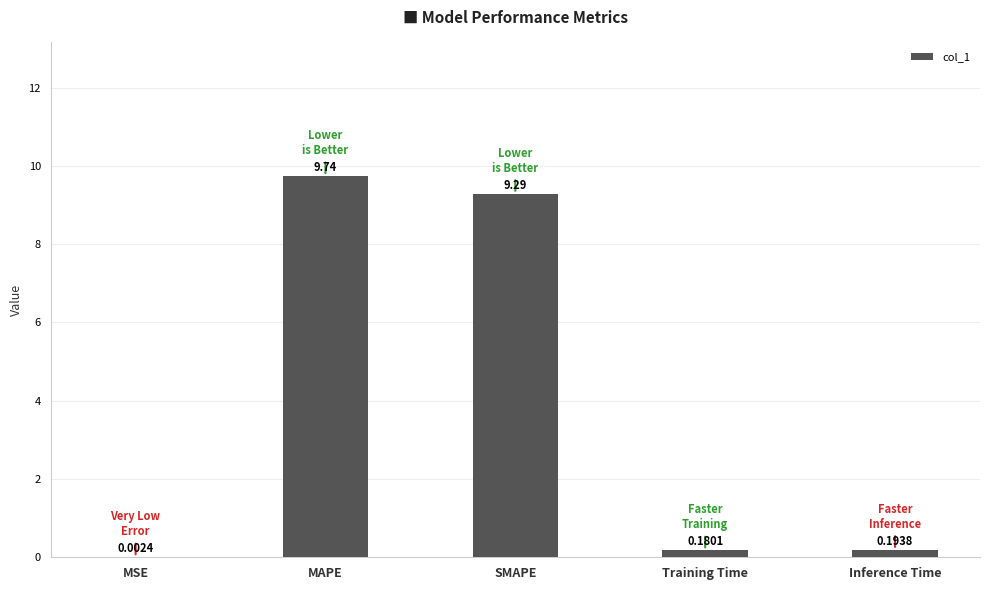

Between MAPE and SMAPE, which is larger?

MAPE